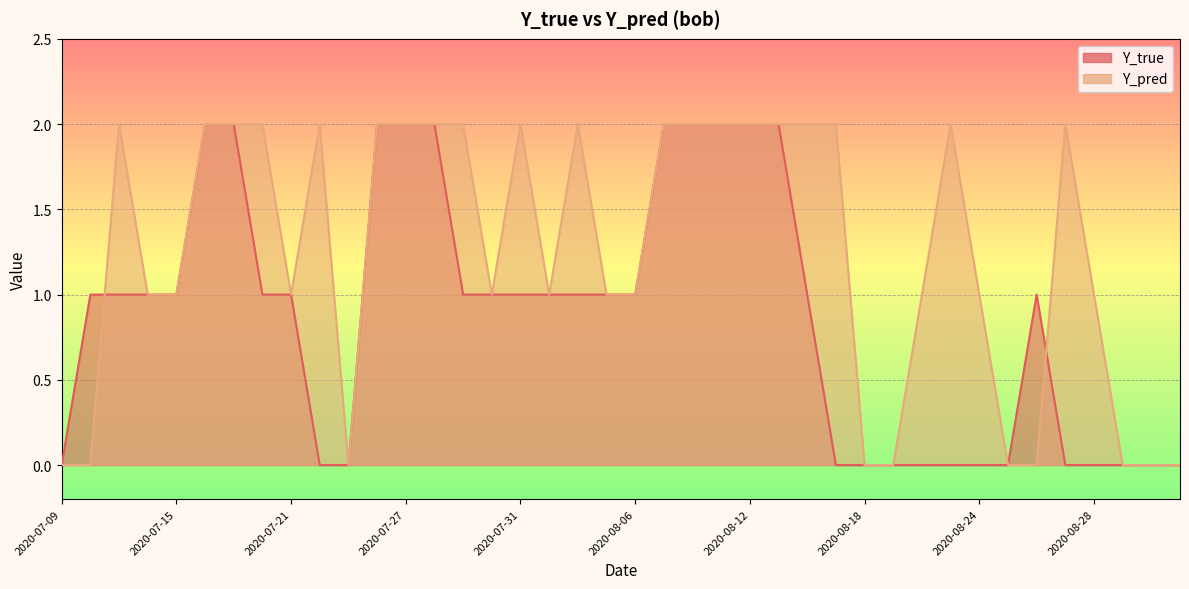

Is it true that Y_pred equals 2 at 2020-07-16?

True